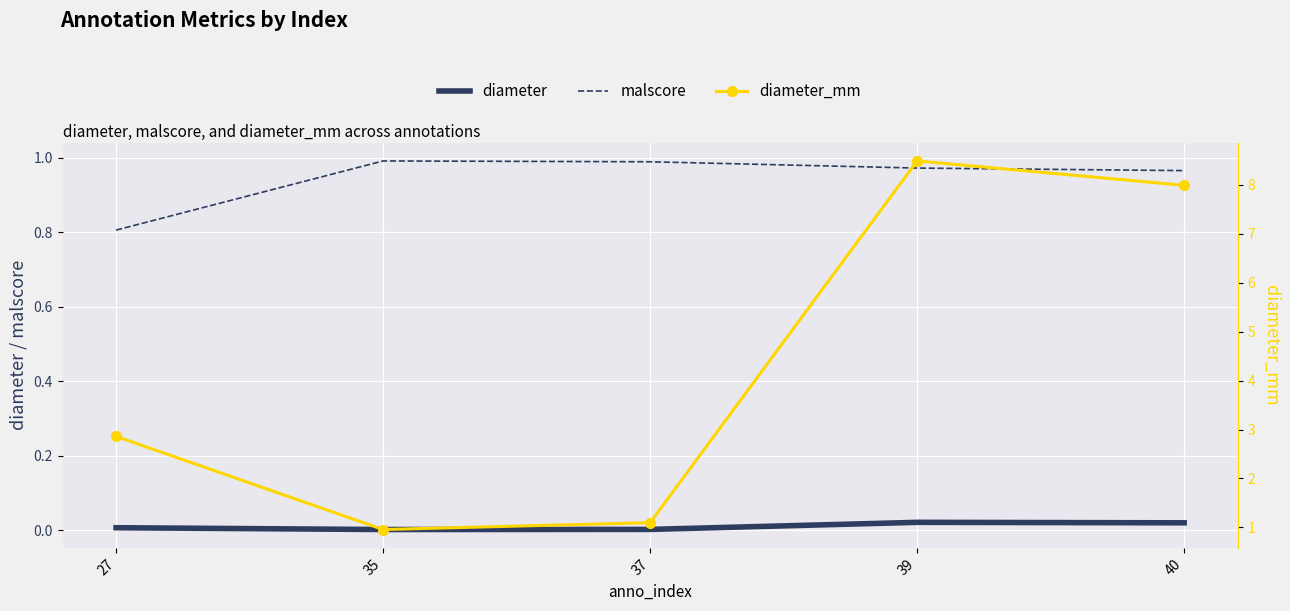

How many lines are shown in the chart?

3